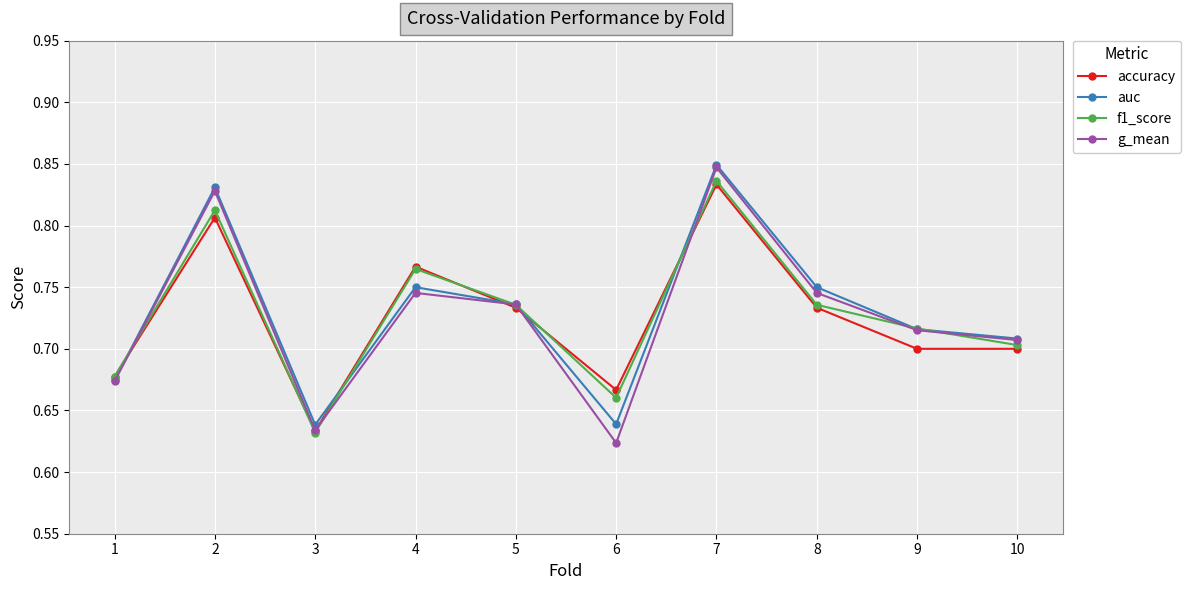

At which label does g_mean reach its minimum?

6